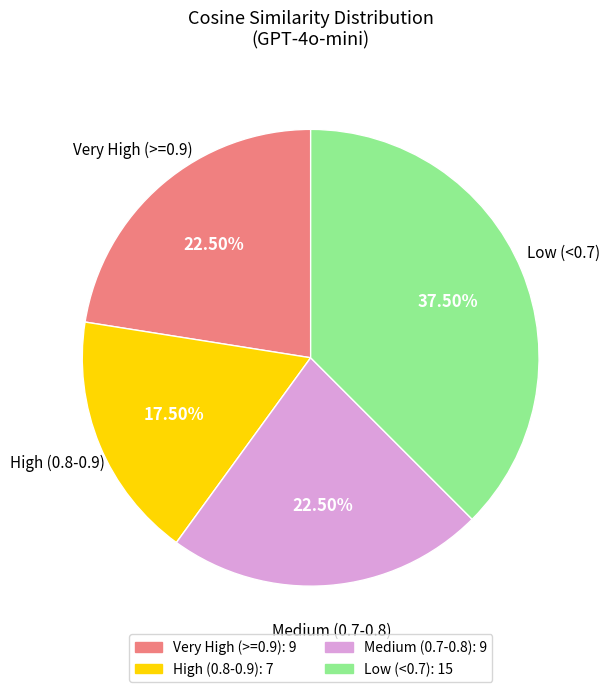

To the nearest percent, what is the difference between the largest and smallest slice percentages?

20%